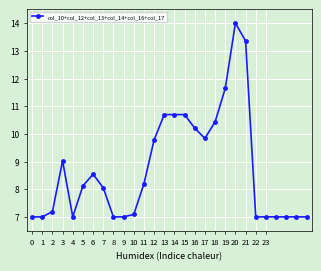

What is the difference between the second highest and minimum values?

6.4